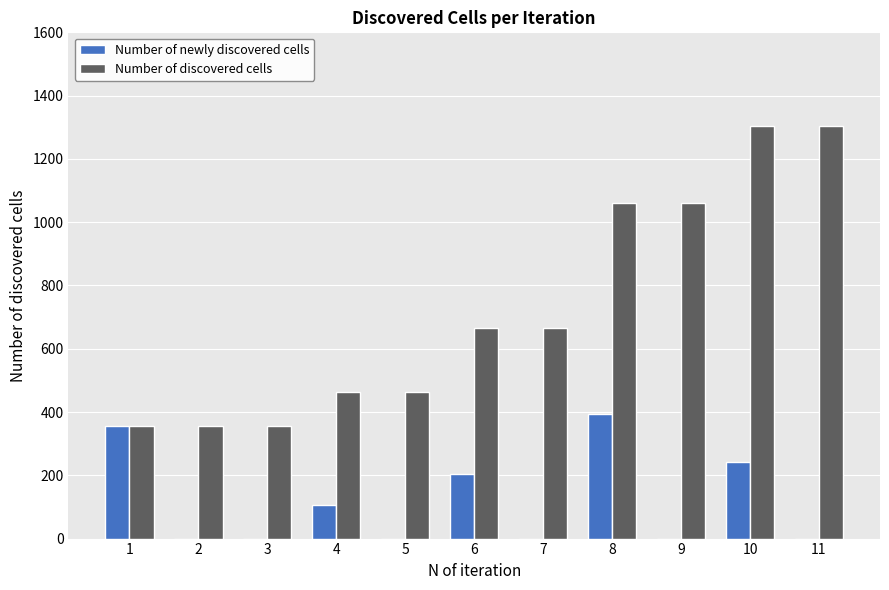

How many data points does each series have?

11